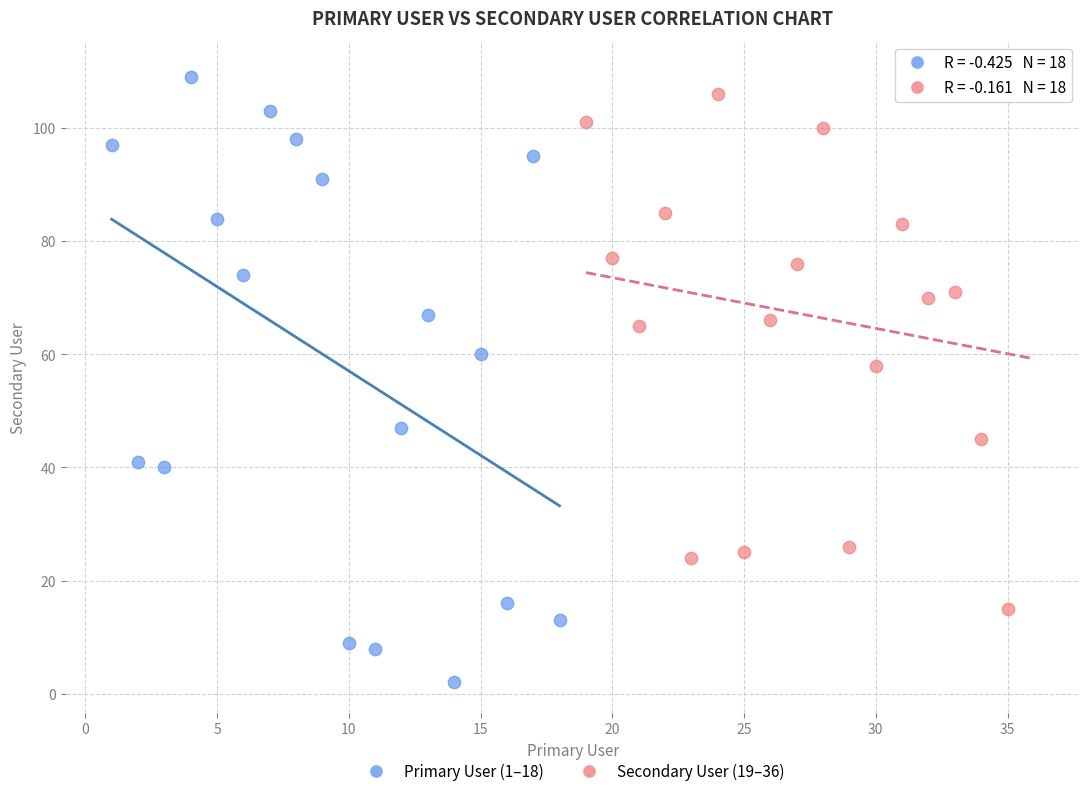

Which series contains the lowest Y value?

Primary User (1–18)